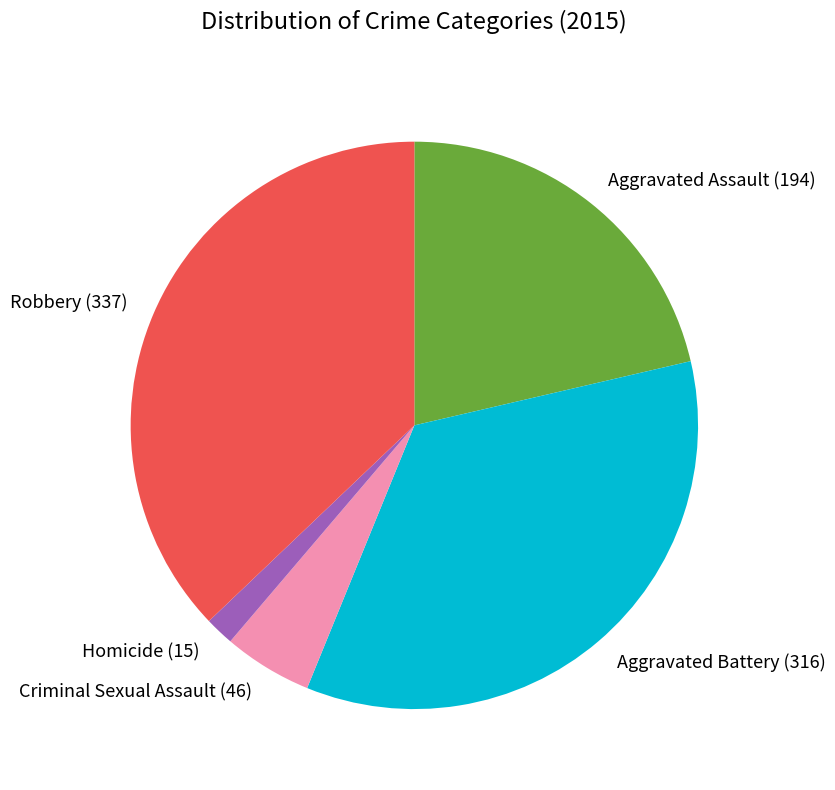

How many slices are in this pie chart?

5